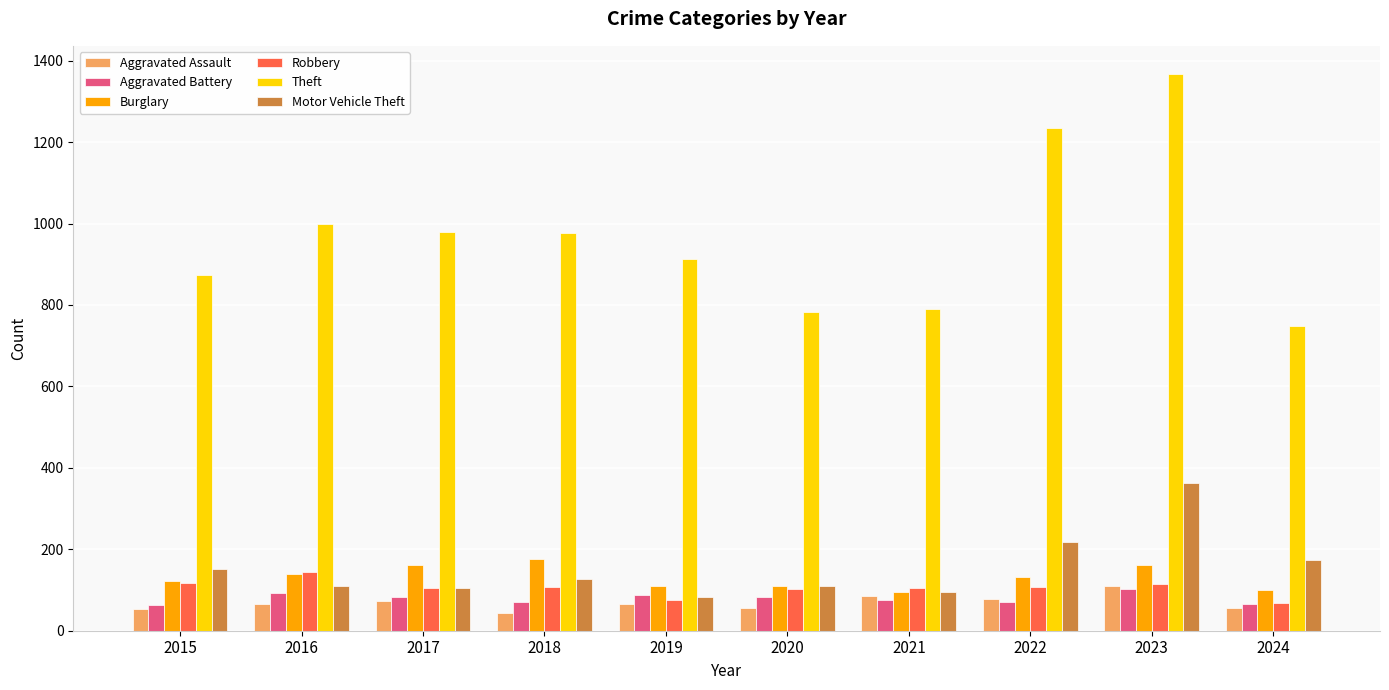

What is the greatest value displayed?

1368